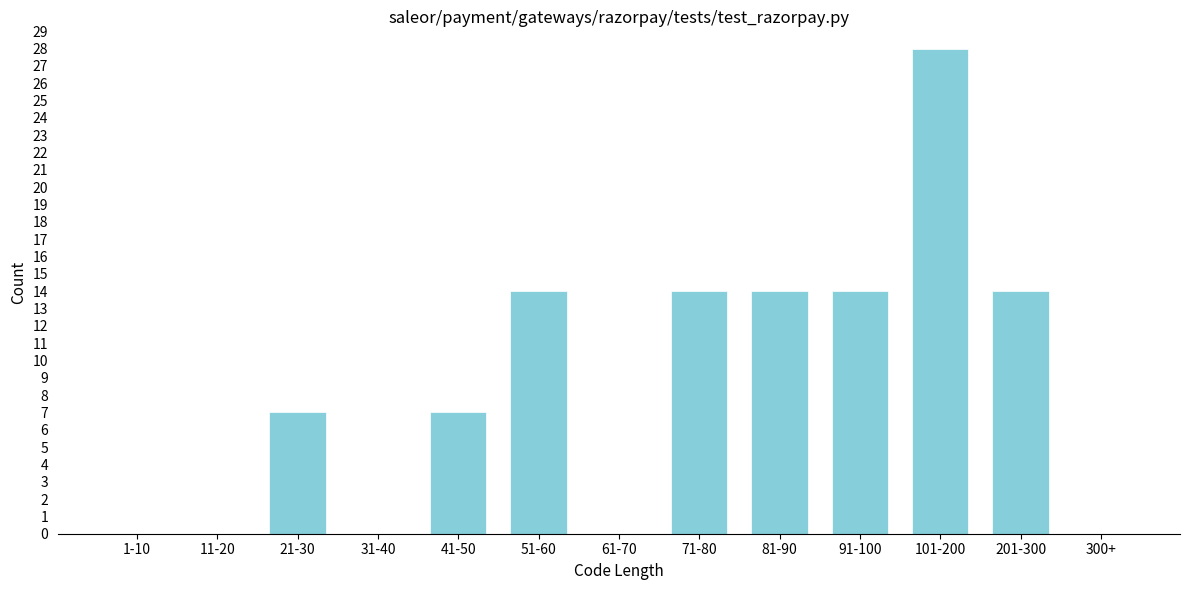

Reading left to right, list all the values displayed in this chart.

1-10=0	11-20=0	21-30=7	31-40=0	41-50=7	51-60=14	61-70=0	71-80=14	81-90=14	91-100=14	101-200=28	201-300=14	300+=0